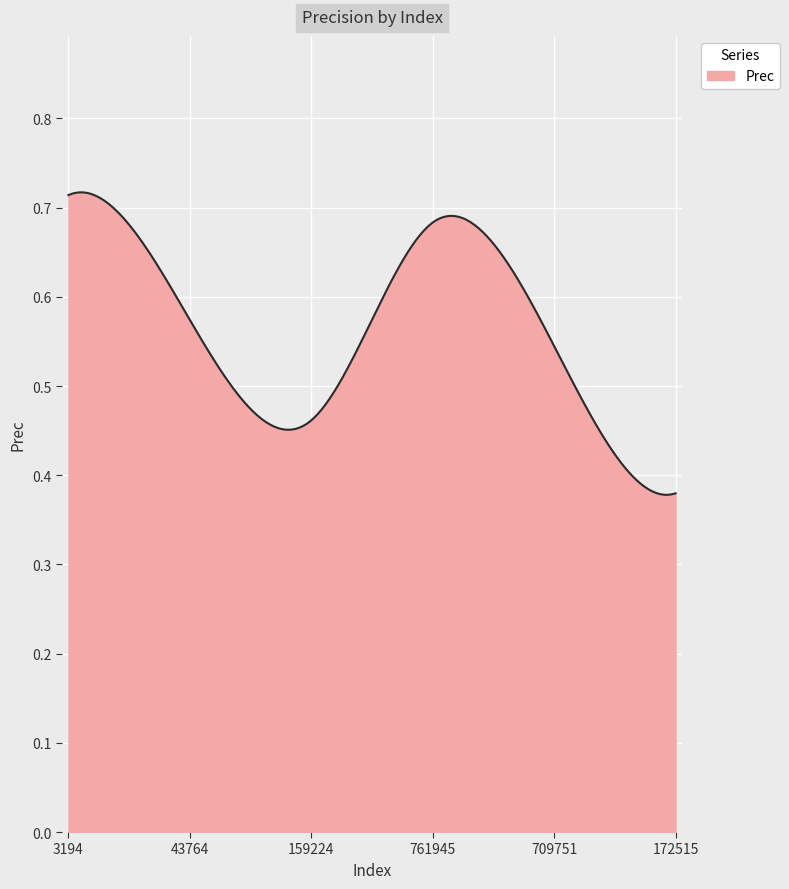

Count the values in the range 0 to 1.

300